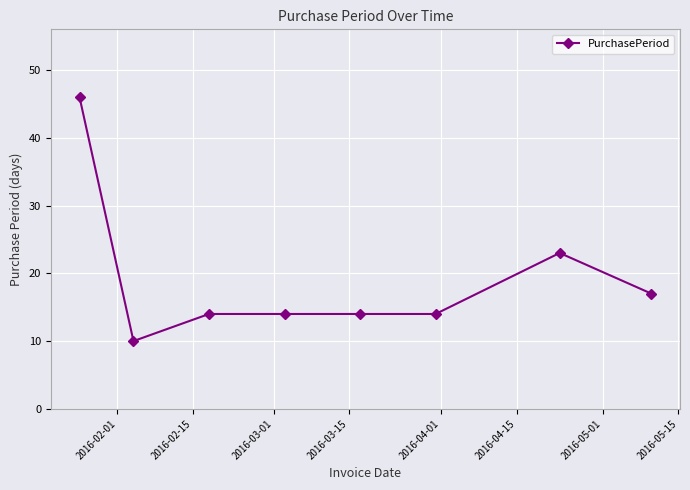

What is the greatest value displayed?

46